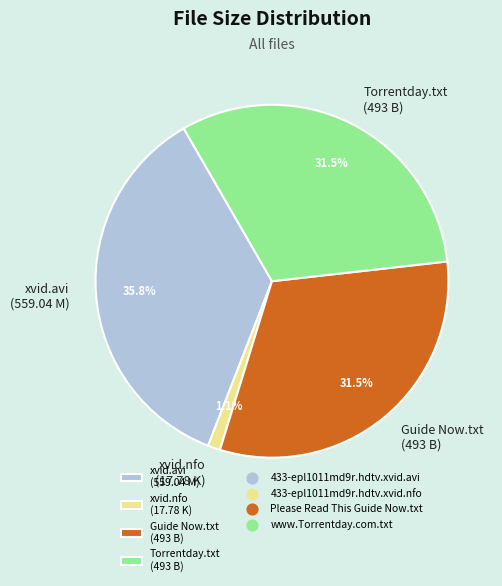

What is the largest slice in the pie chart?

xvid.avi (559.04 M)